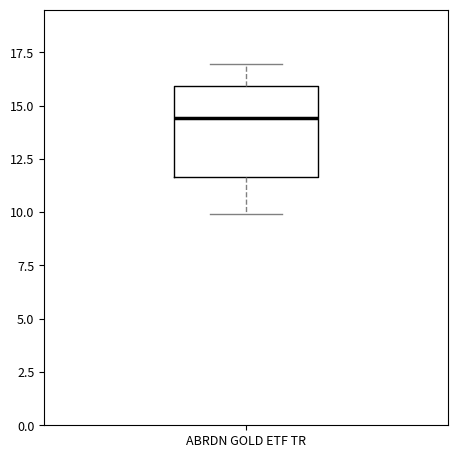

Transcribe this box plot: give where the median line is, the range the box spans, and where the two whiskers end, as read against the y-axis. The values are not printed on the chart, so give them approximately, as read against the axis.

median 14.5, box 11.5 to 16.0, whiskers 10.0 to 17.0